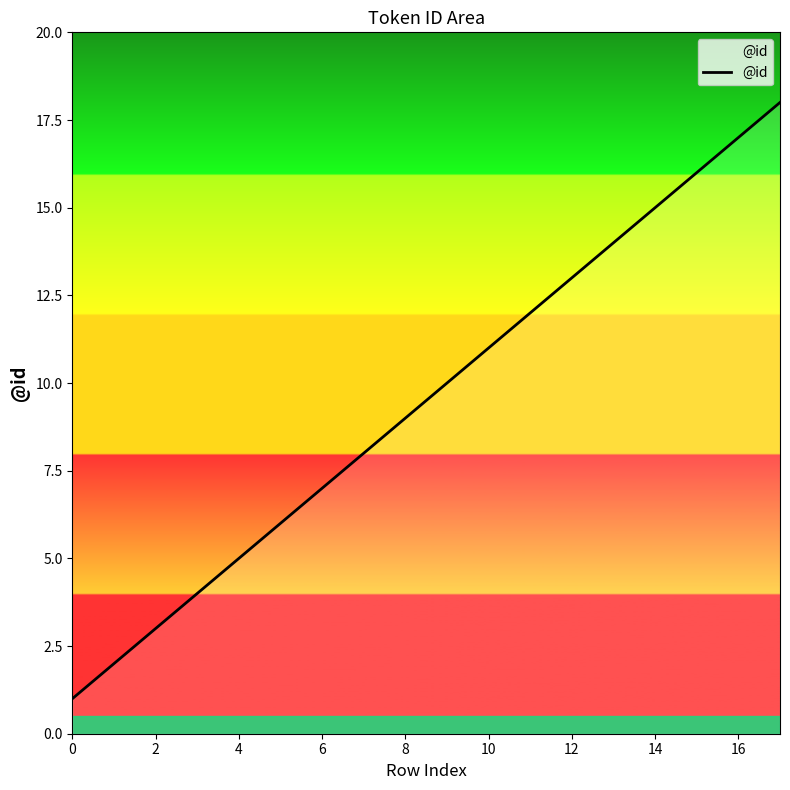

What is the minimum value shown in the chart?

1